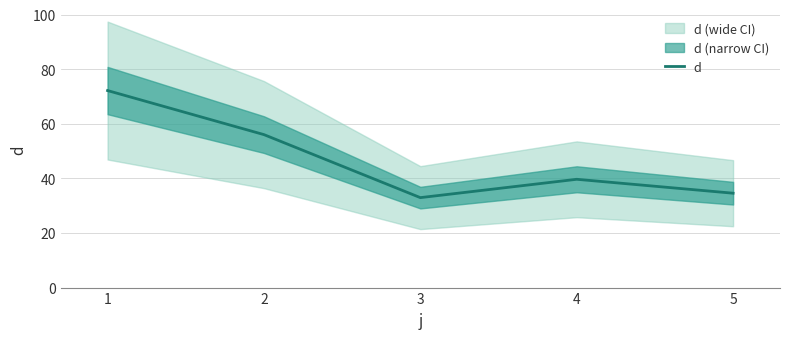

What is the sum of all values?

235.4